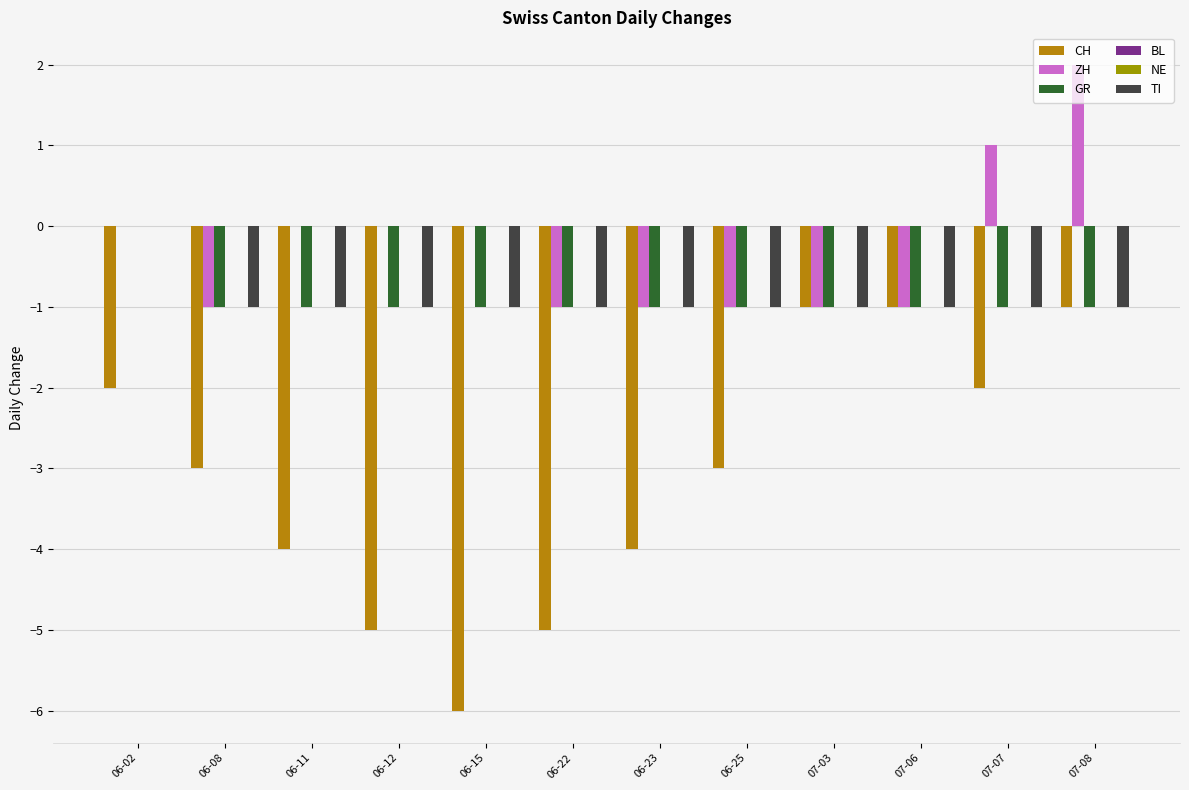

What are all the series names shown in the legend?

CH, ZH, GR, BL, NE, TI